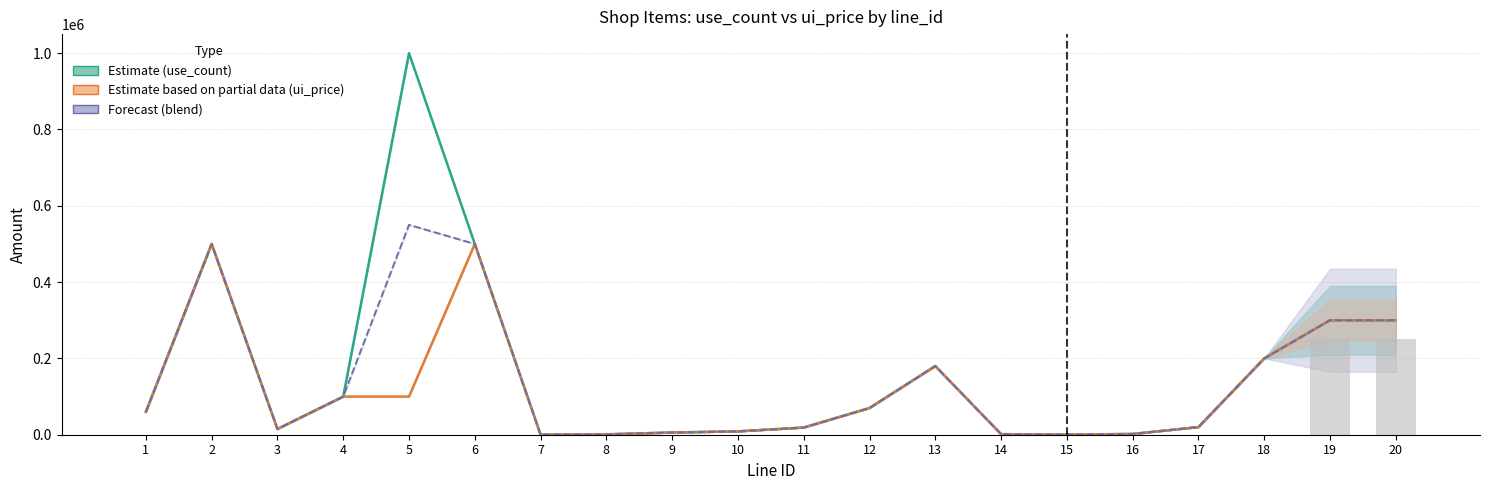

What is the difference between the maximum and minimum values in the ui_price (Partial) series?

499900.0